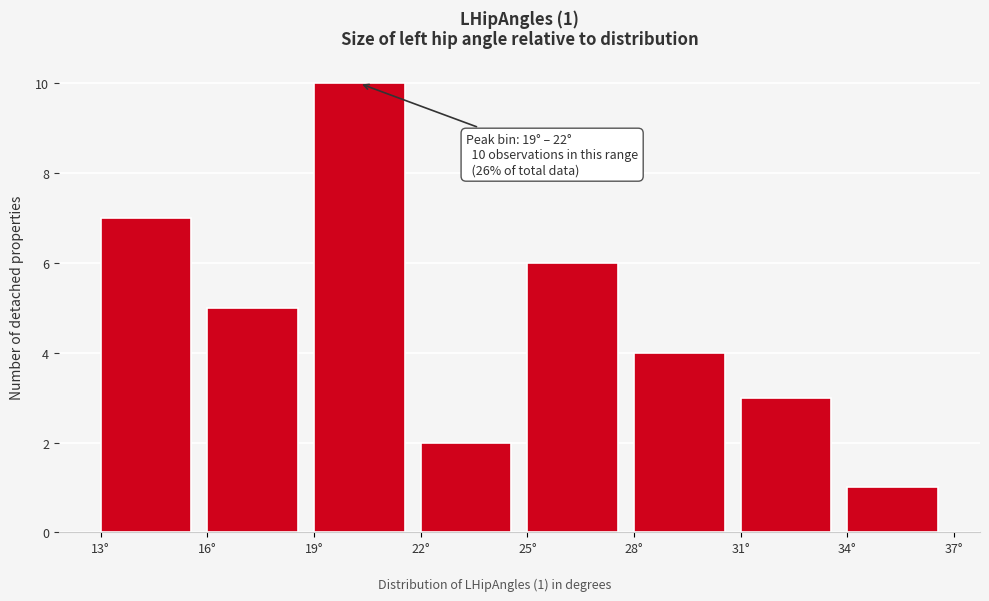

Which range on the x-axis has the tallest bar?

19 to 22